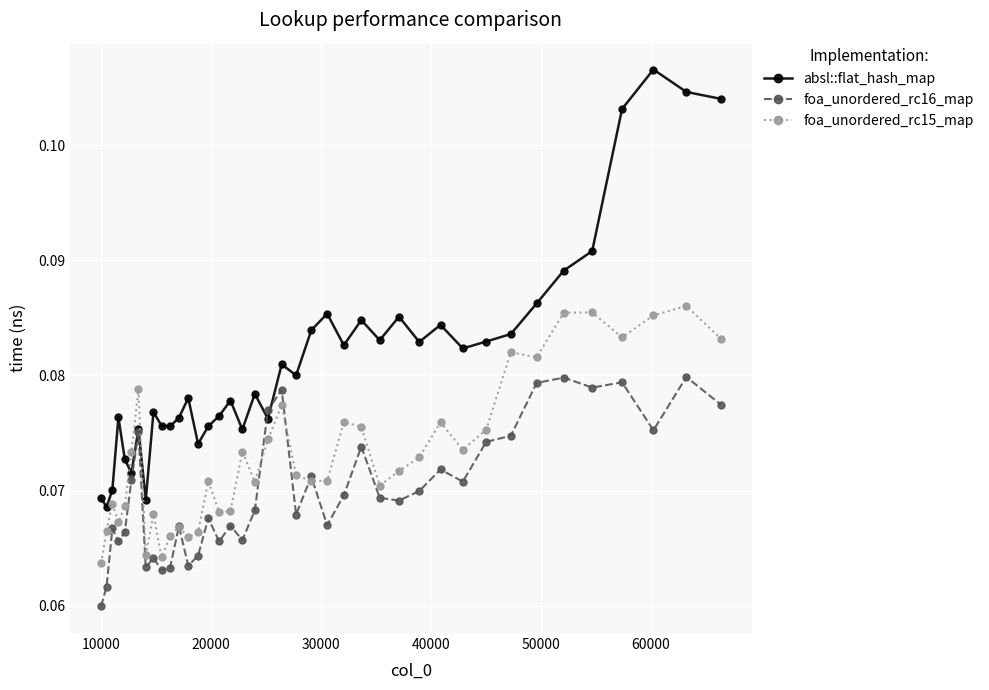

What are all the series names shown in the legend?

absl::flat_hash_map, foa_unordered_rc16_map, foa_unordered_rc15_map